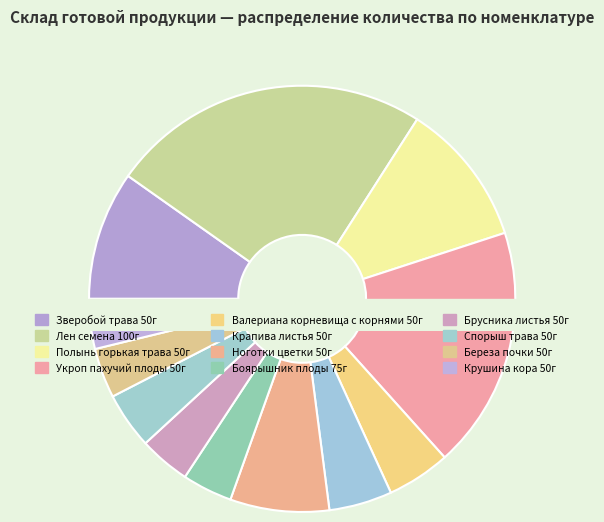

To the nearest percent, what percentage of the pie is Полынь горькая трава 50г?

11%